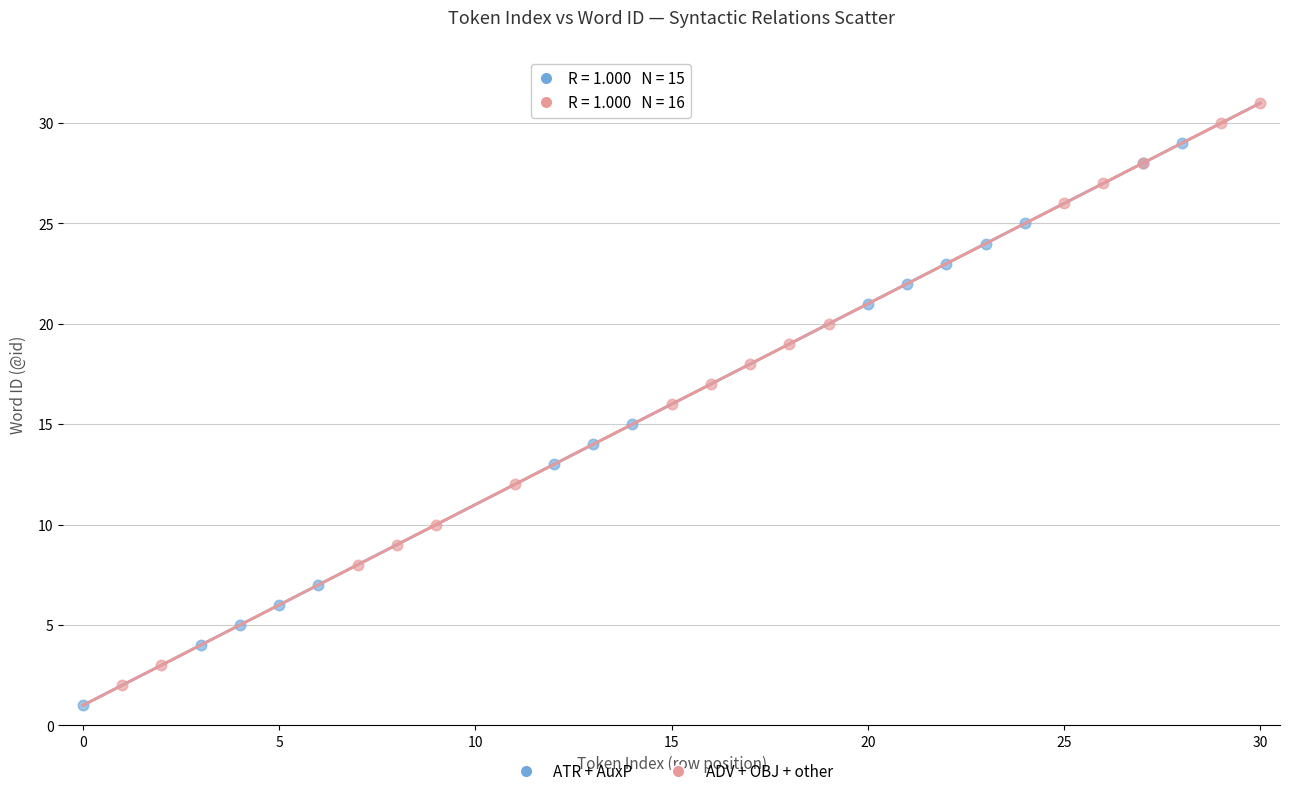

Which series reaches the maximum Y coordinate?

ADV + OBJ + other